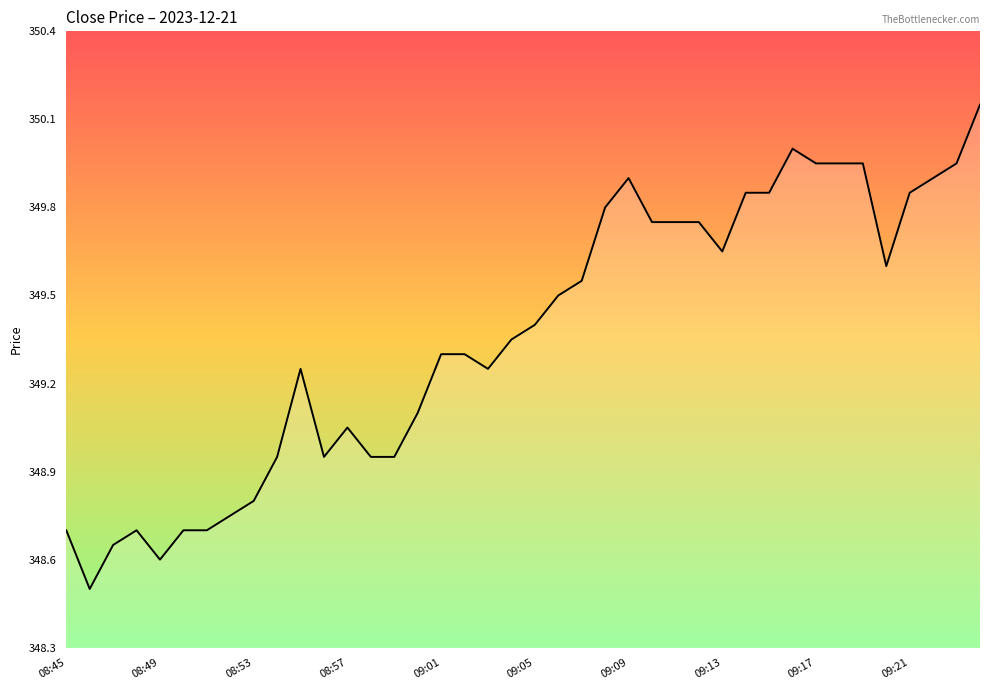

What is the value of the 5th point from the left?

348.6